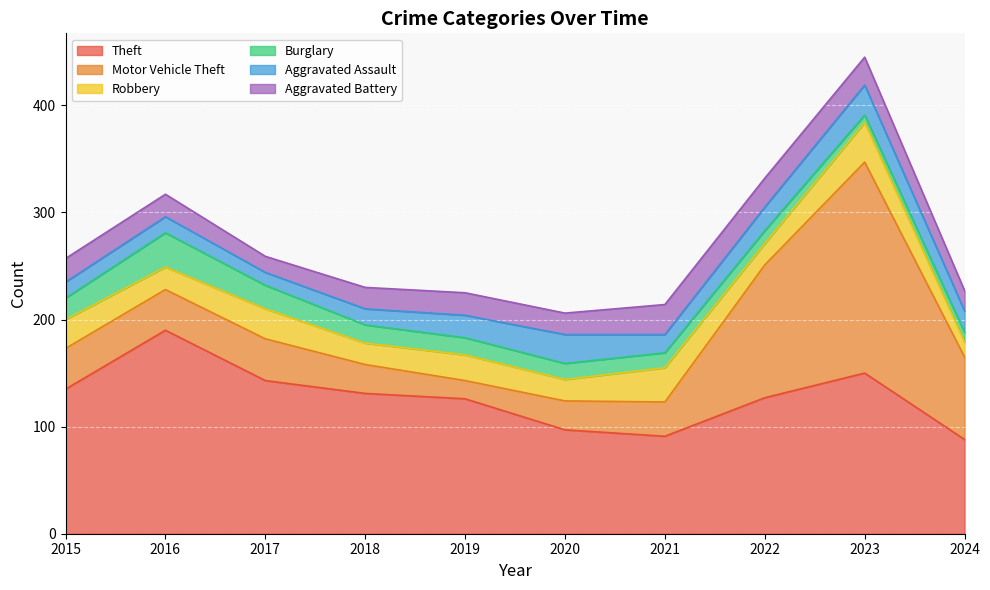

What are all the series names shown in the legend?

Theft, Motor Vehicle Theft, Robbery, Burglary, Aggravated Assault, Aggravated Battery